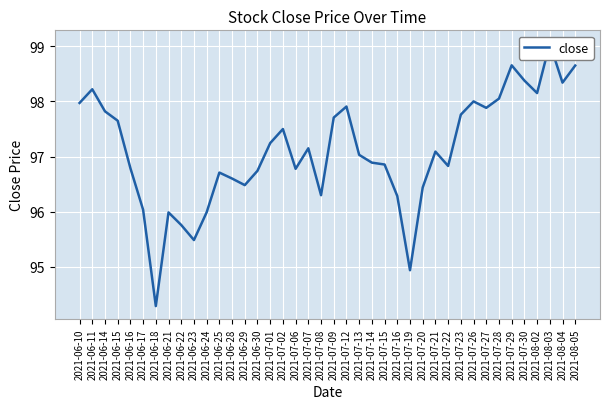

What is the ratio of the value at 2021-08-04 to the value at 2021-07-12?

1.0